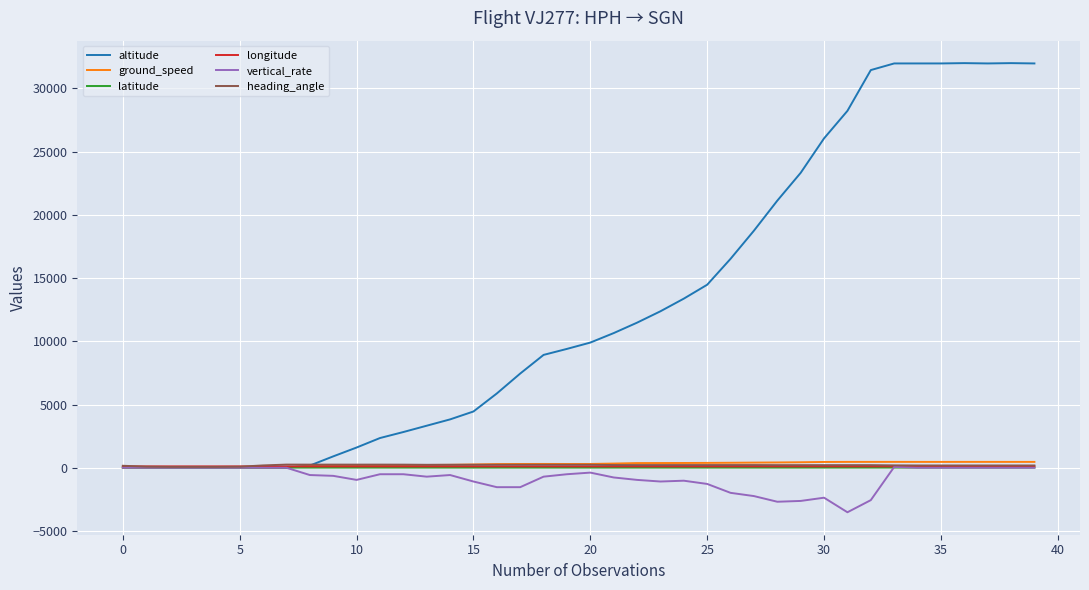

Which series has the largest total across all categories?

altitude